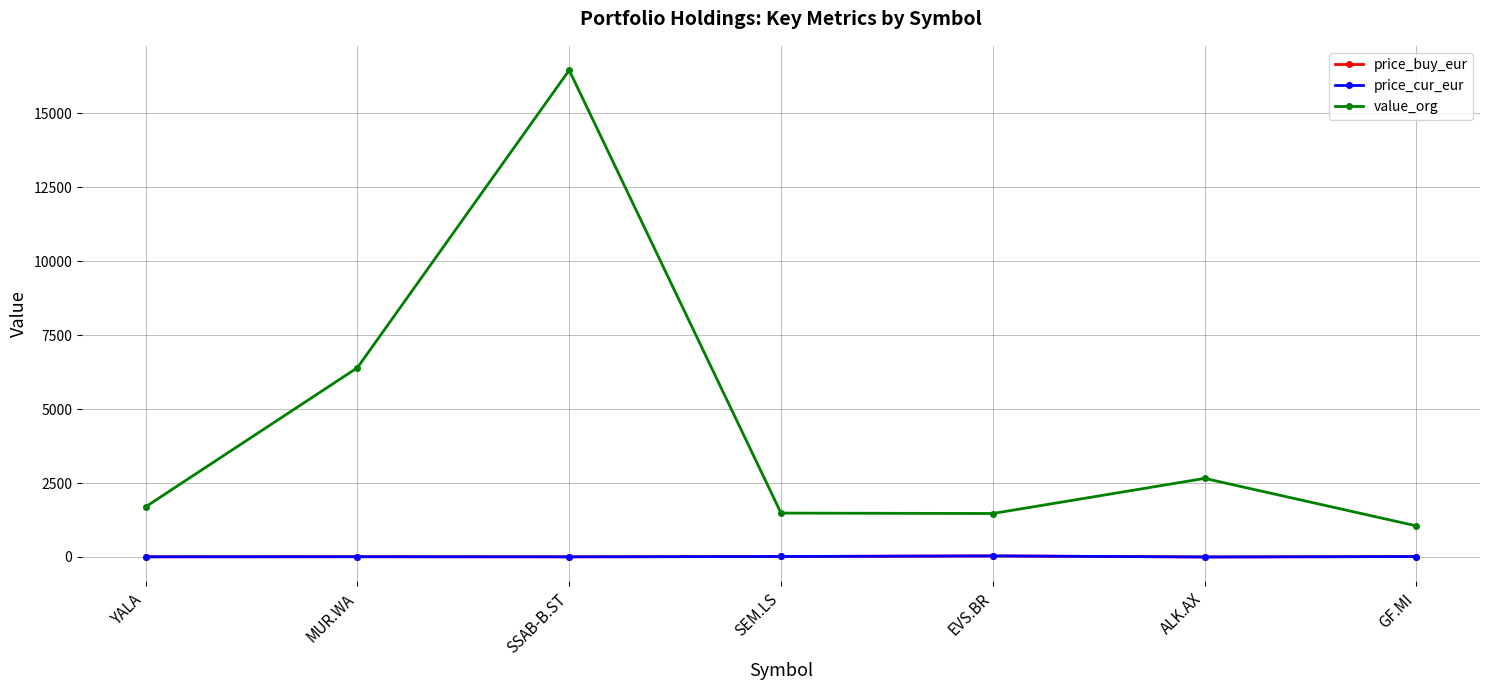

What is the minimum value shown in the chart?

0.4